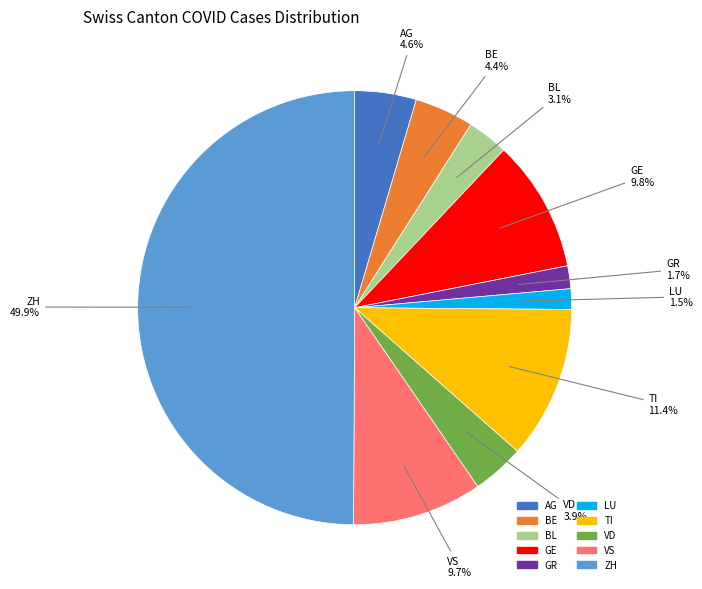

To the nearest percent, what is the average slice percentage?

10%